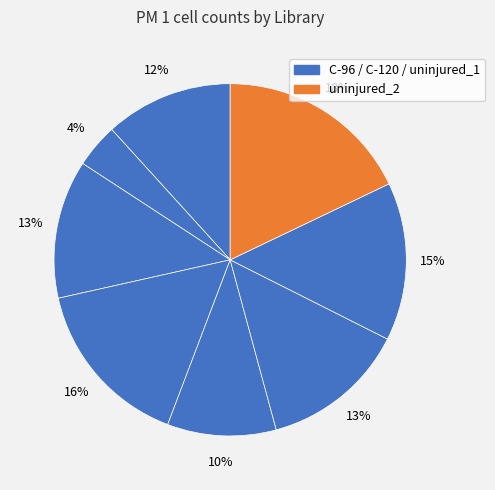

Count the number of slices in the pie.

8